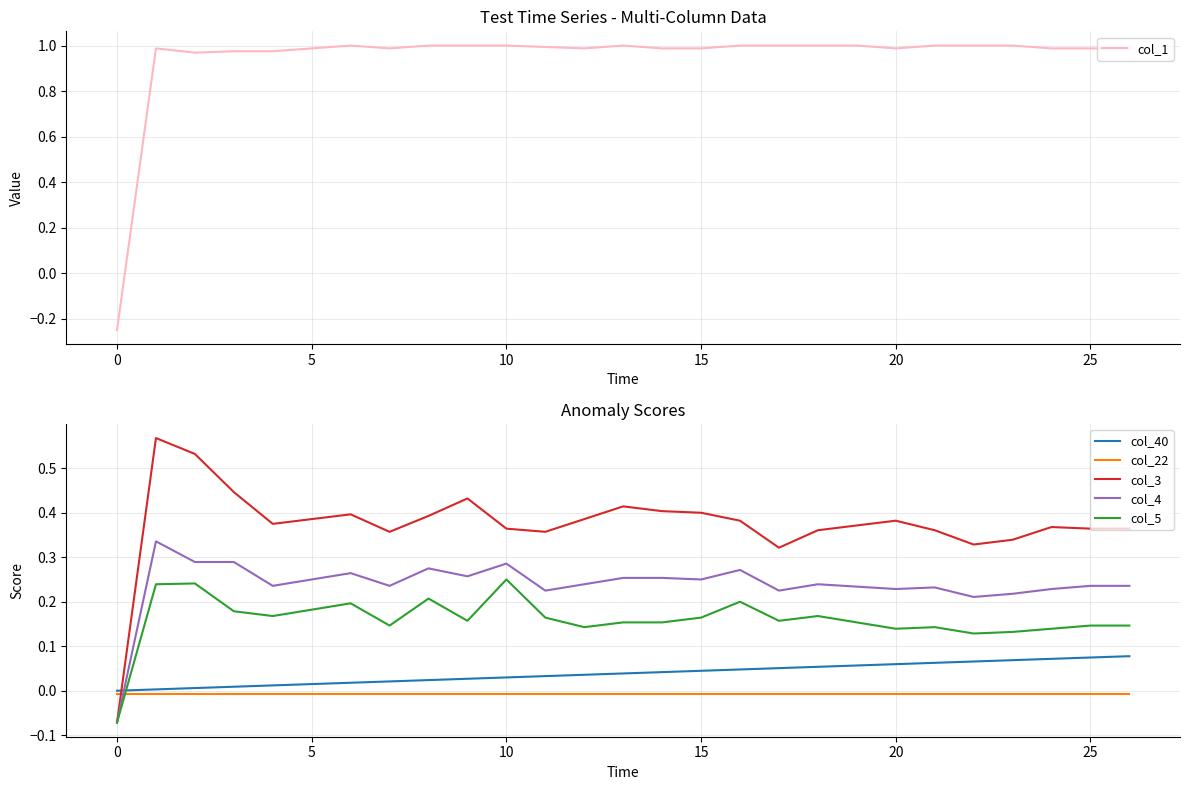

Between 26 and 18, which is larger?

18